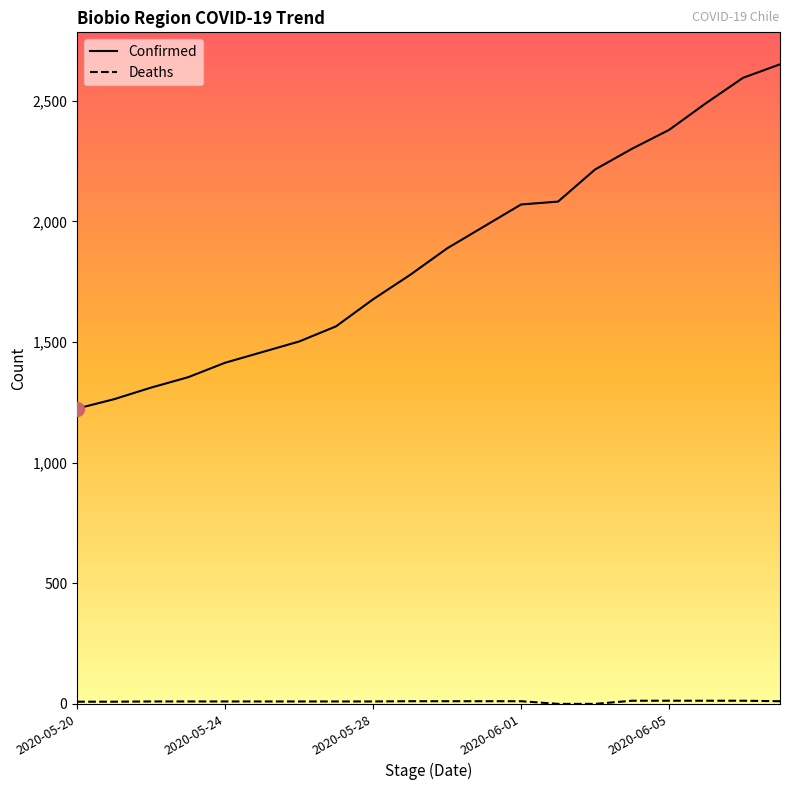

Which series has the largest total across all categories?

Confirmed